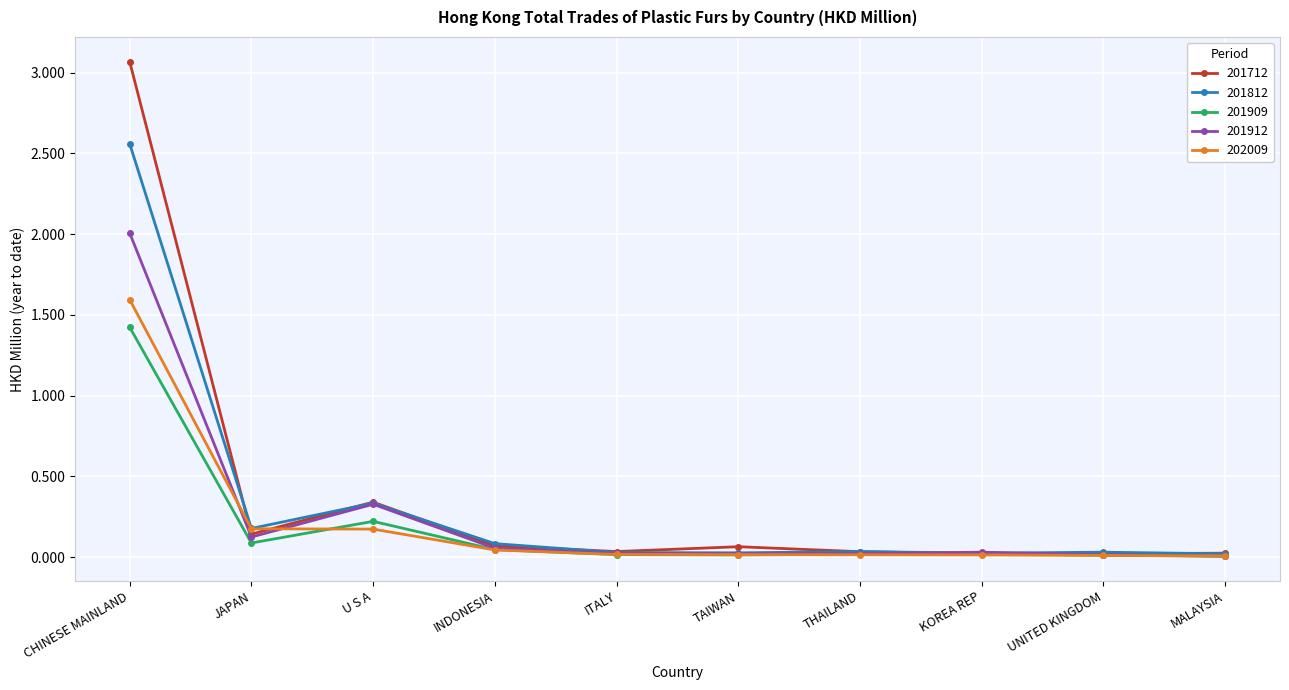

Where is the first local minimum for 201812?

JAPAN